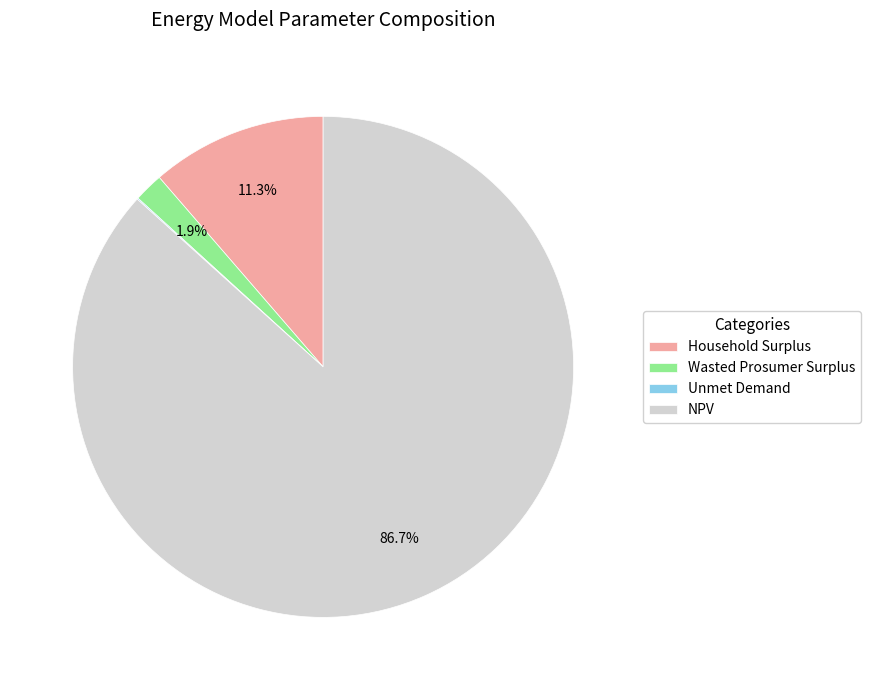

Which category has the biggest portion of the pie?

NPV